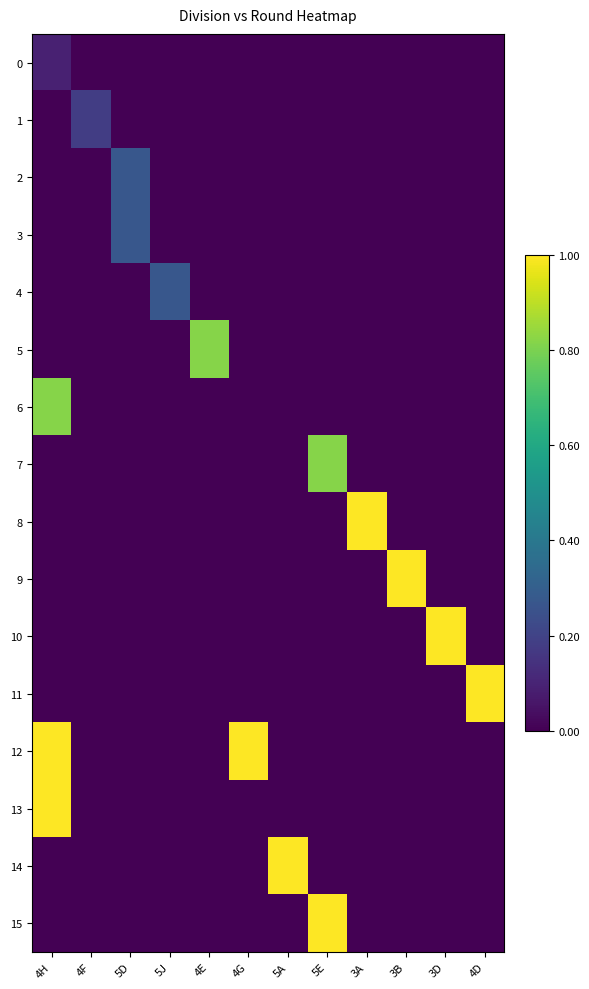

Which series has the largest total across all categories?

12